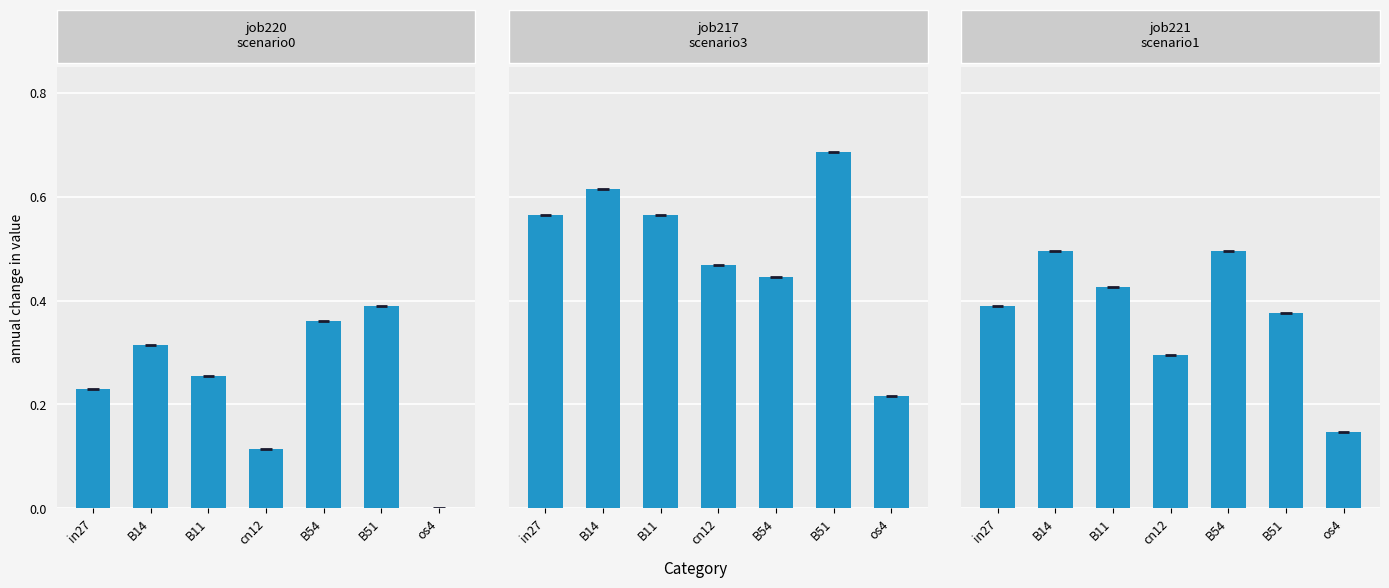

What is the value of the job217_scenario3_402 bar at the 5th from the left?

0.4